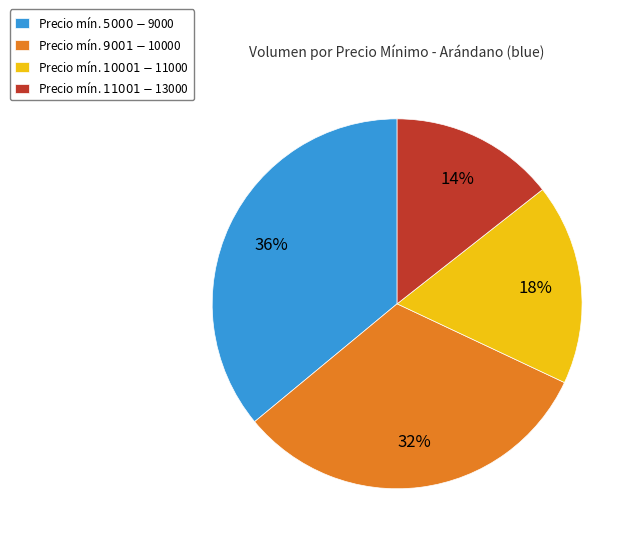

Rank the categories by value from highest to lowest.

Precio mín. $5000-$9000, Precio mín. $9001-$10000, Precio mín. $10001-$11000, Precio mín. $11001-$13000